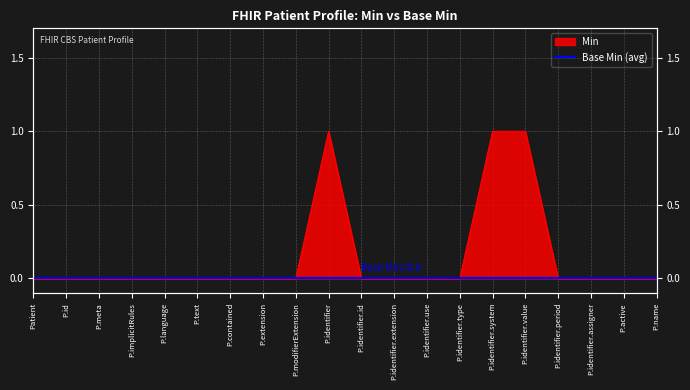

What is the label of the 17th point from the right?

P.implicitRules